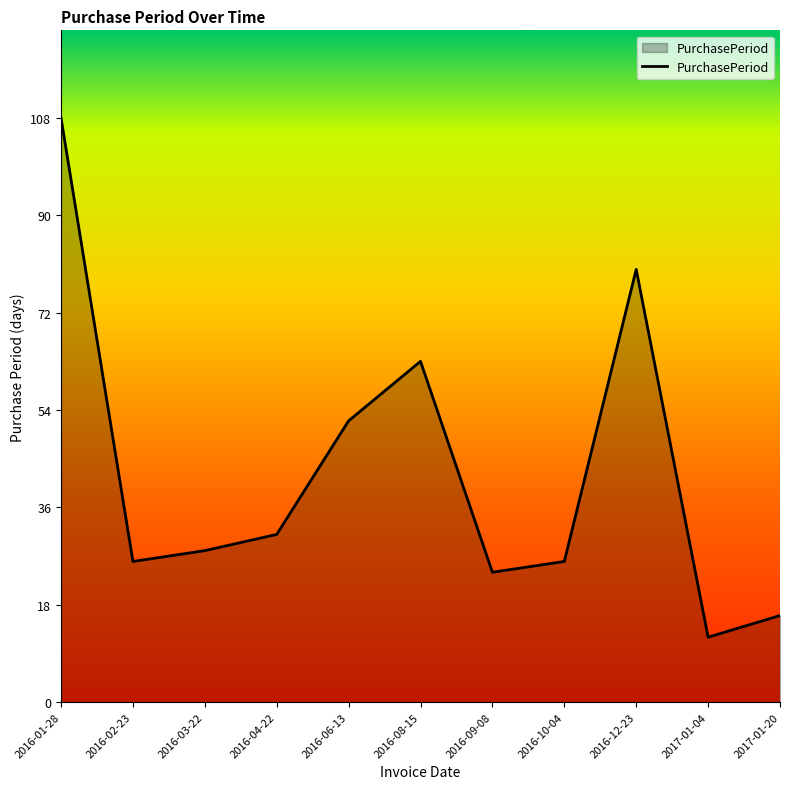

Reading left to right, what are all the values shown in this chart?

2016-01-28=108	2016-02-23=26	2016-03-22=28	2016-04-22=31	2016-06-13=52	2016-08-15=63	2016-09-08=24	2016-10-04=26	2016-12-23=80	2017-01-04=12	2017-01-20=16